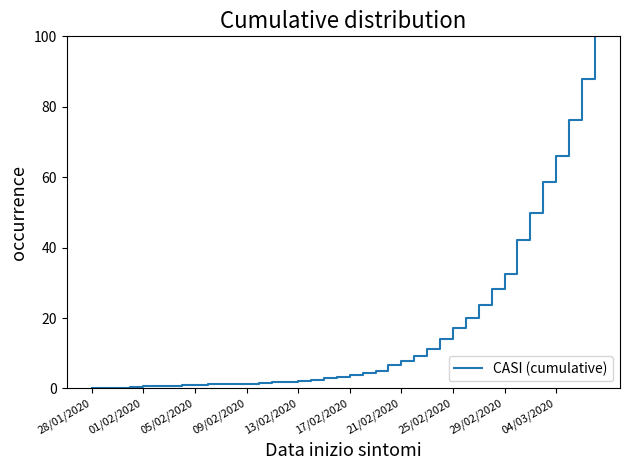

What is the difference between the maximum and minimum values?

99.9